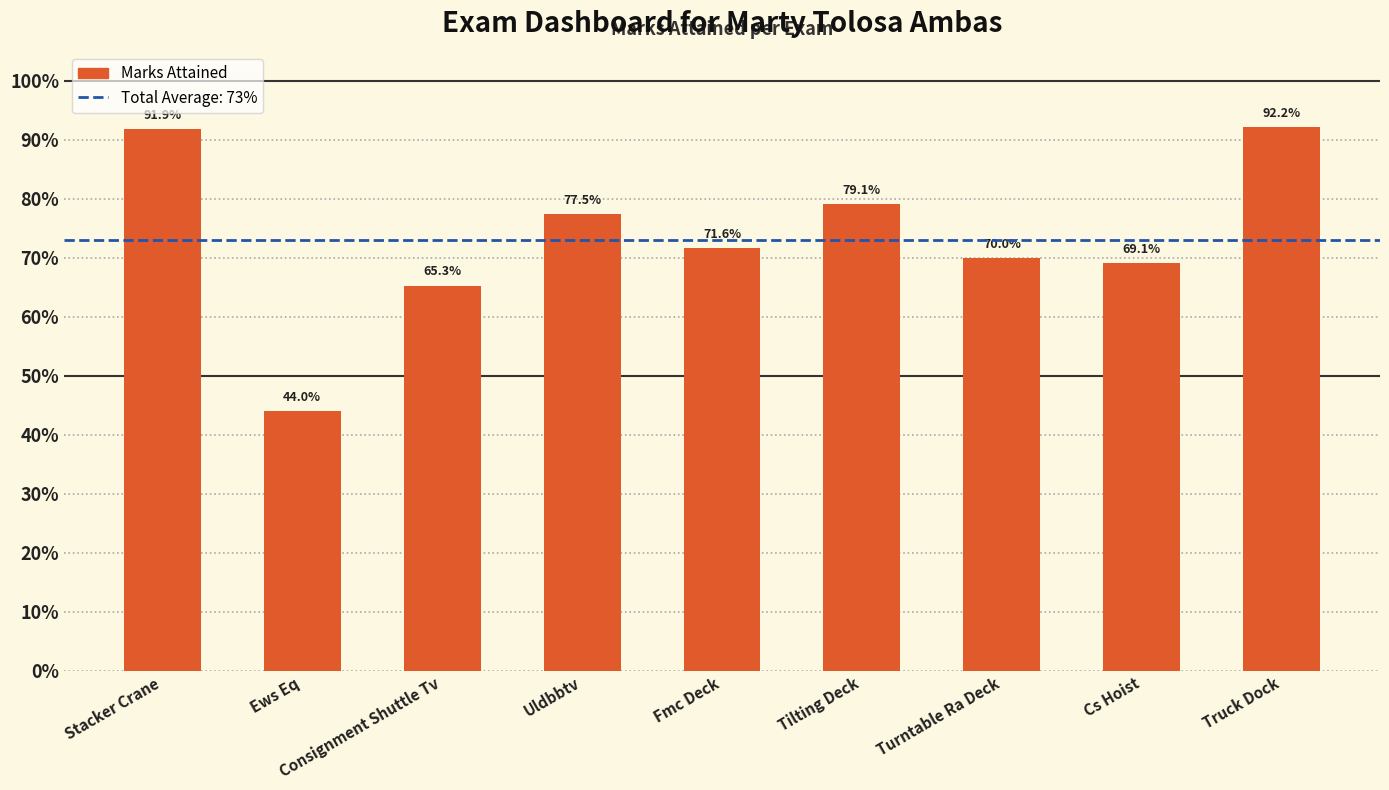

Reading left to right, list all the values displayed in this chart.

Stacker Crane=0.9	Ews Eq=0.4	Consignment Shuttle Tv=0.7	Uldbbtv=0.8	Fmc Deck=0.7	Tilting Deck=0.8	Turntable Ra Deck=0.7	Cs Hoist=0.7	Truck Dock=0.9